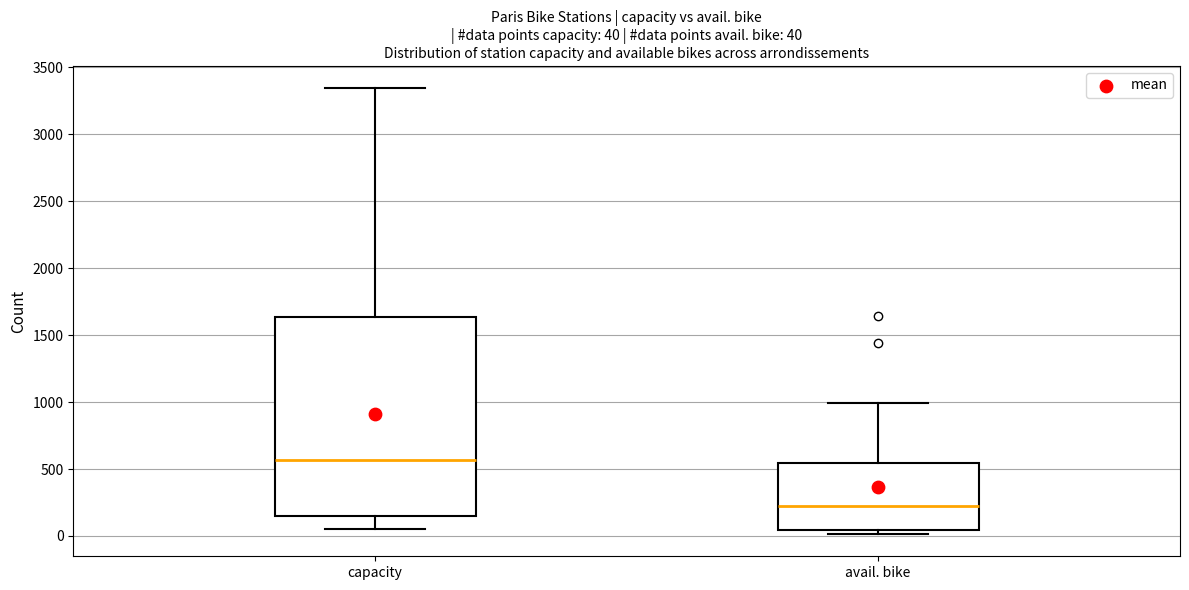

Which box has the highest median line?

capacity